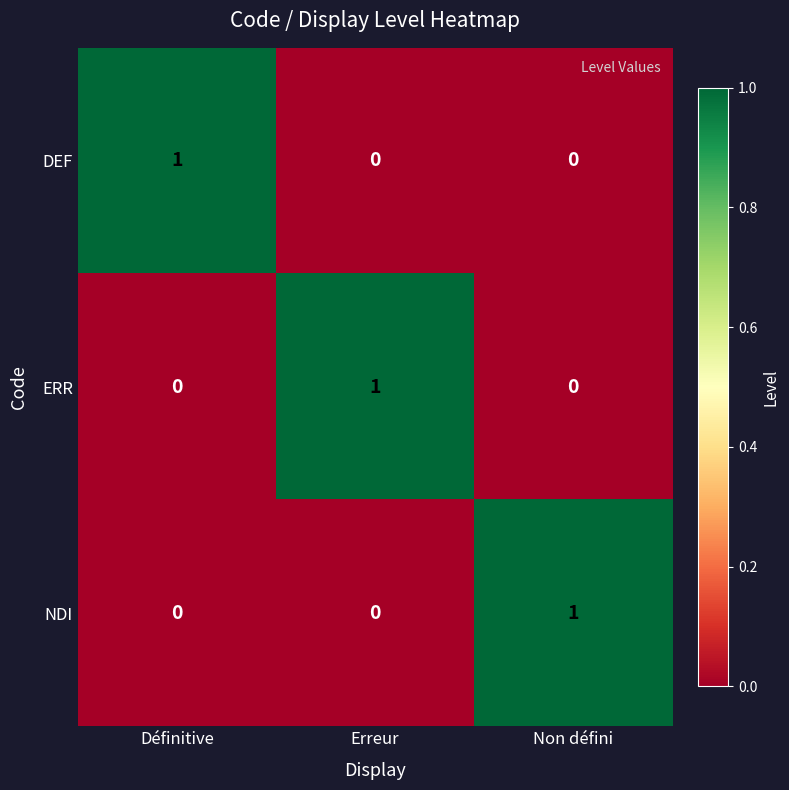

Is the value of NDI at Erreur greater than the value of ERR at Erreur?

No